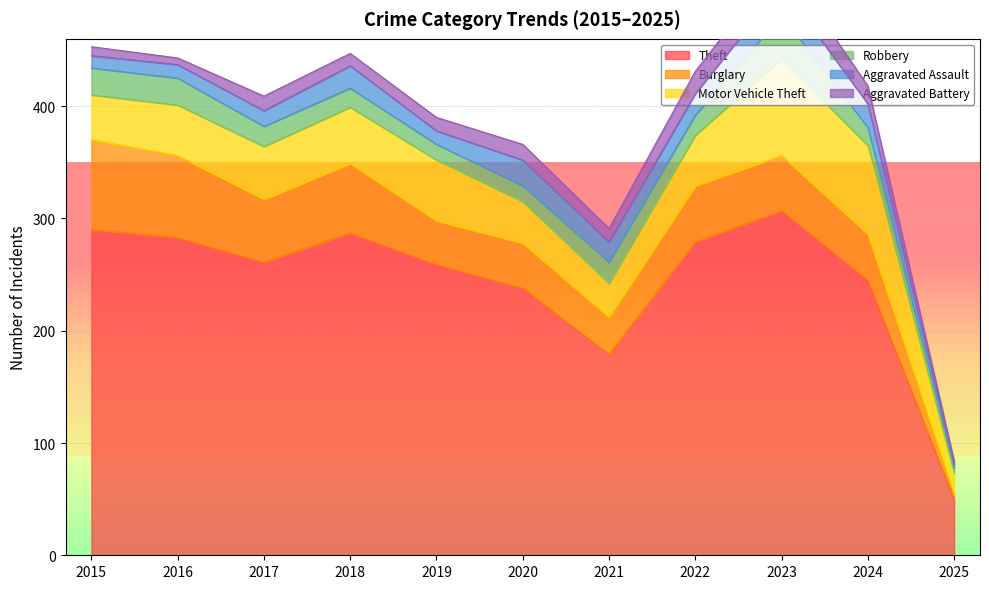

Which series has the largest total across all categories?

Theft